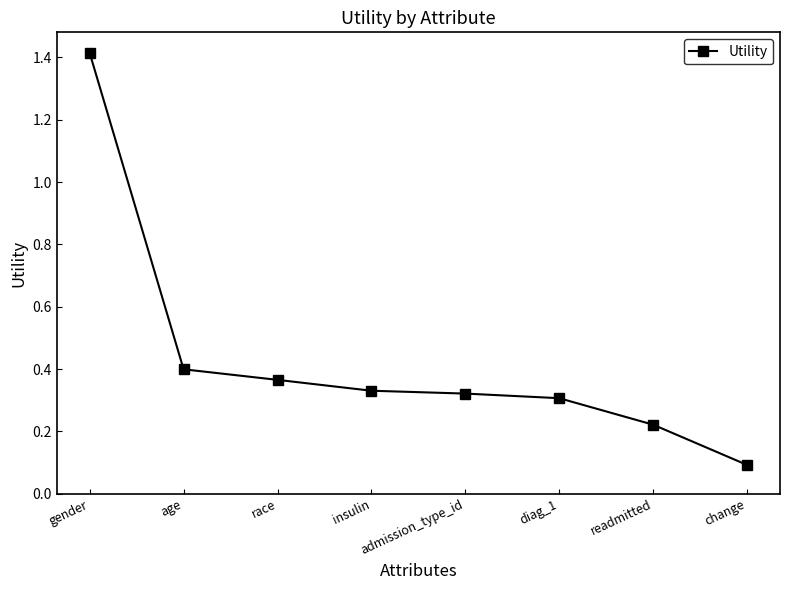

What is the value of the 1st point from the left?

1.4